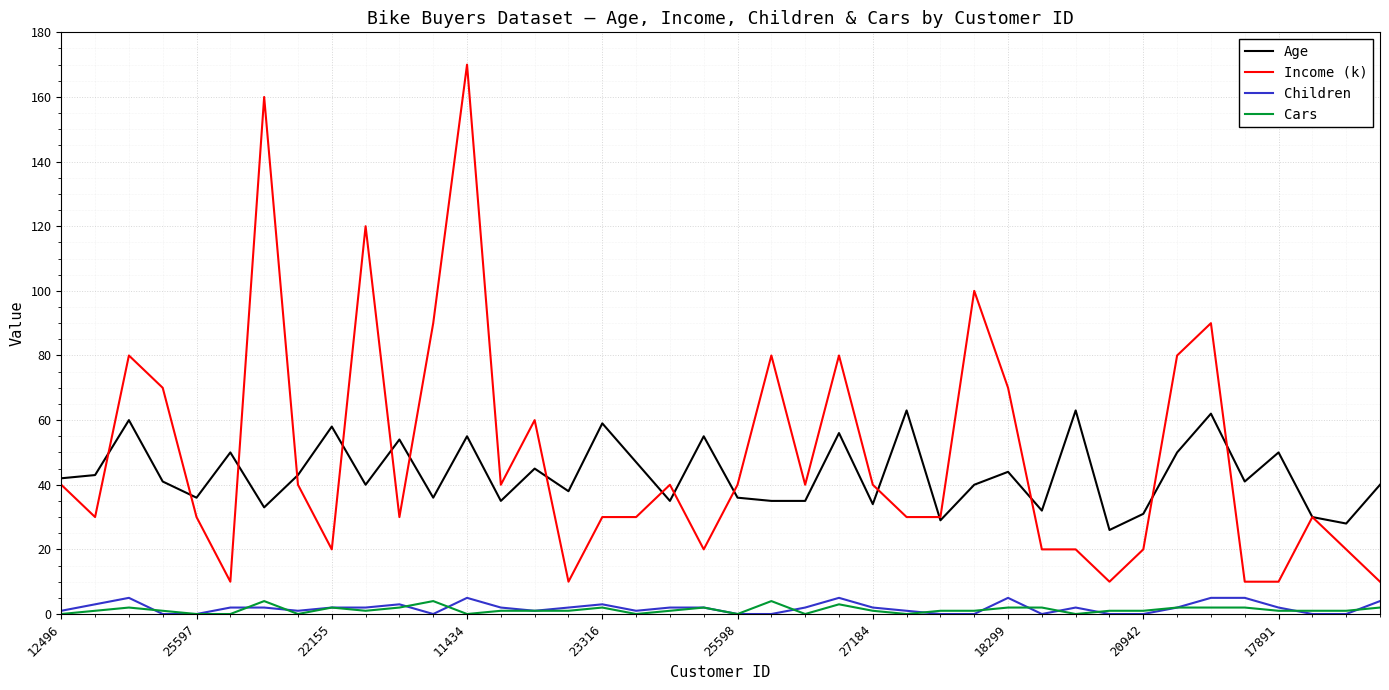

Which series has the largest range (max minus min)?

Income (k)